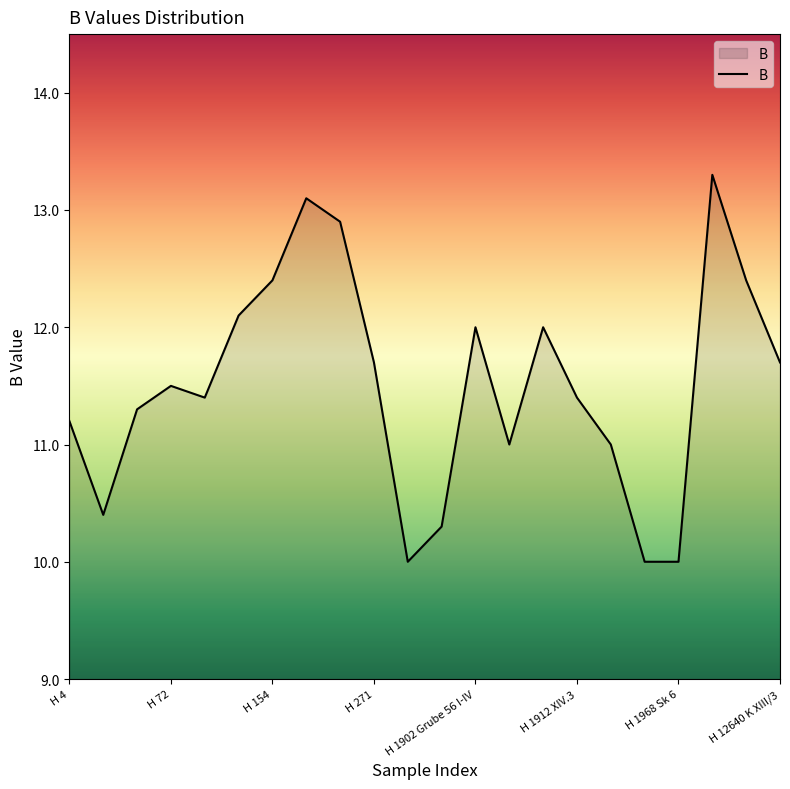

What is the minimum value shown in the chart?

10.0